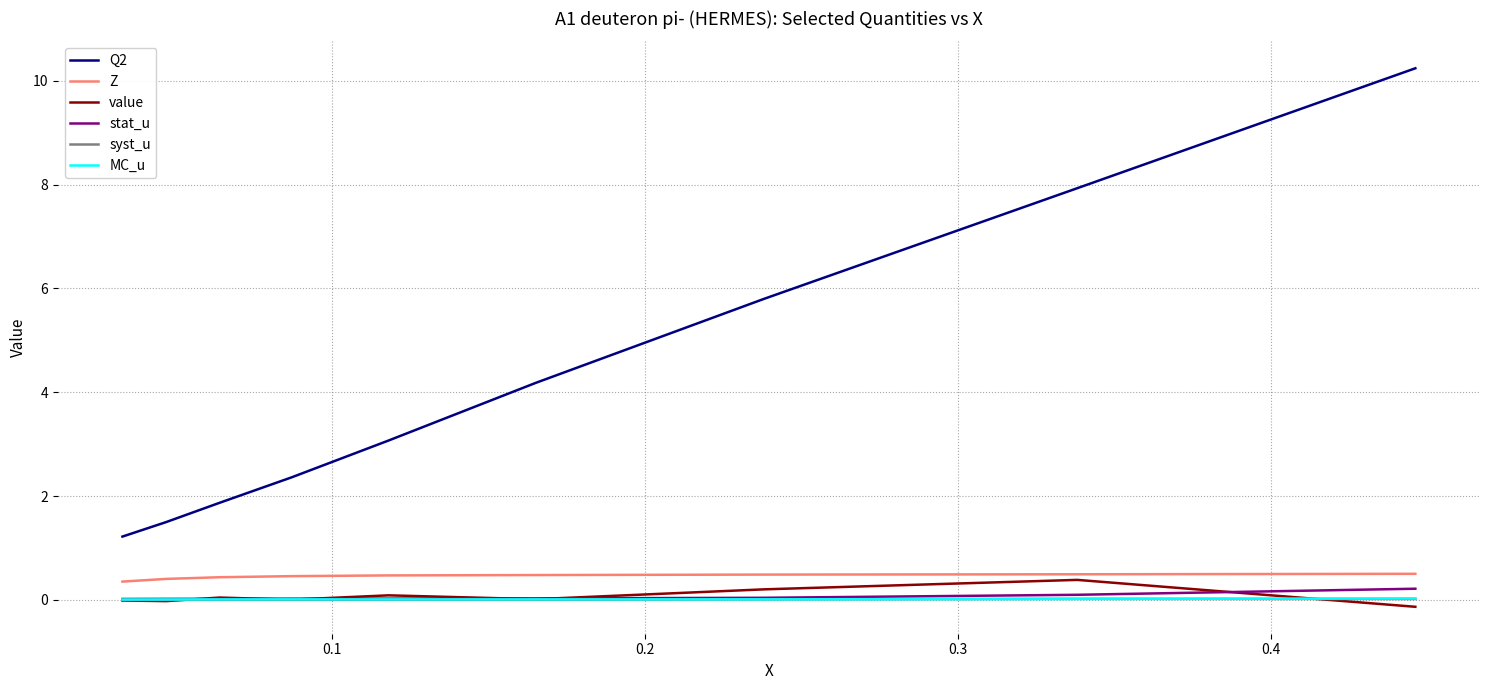

True or false: Z and syst_u intersect in this chart.

False